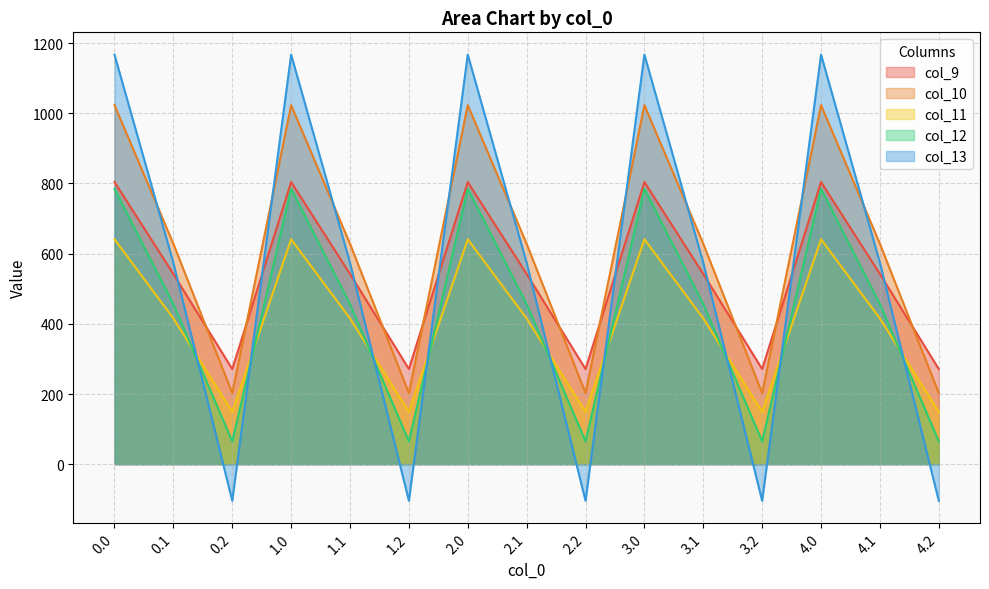

What are all the series names shown in the legend?

col_9, col_10, col_11, col_12, col_13